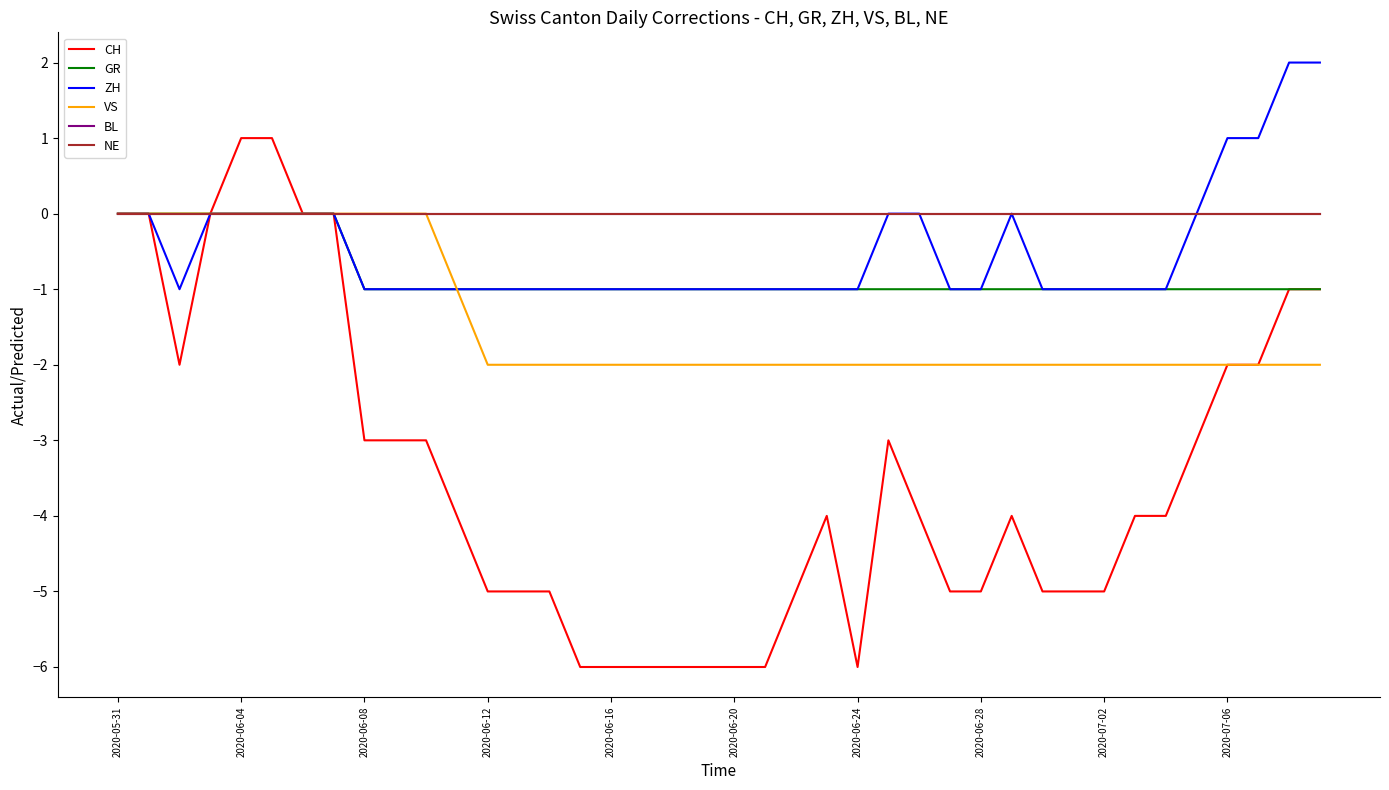

How many VS values are between -2 and 0?

40